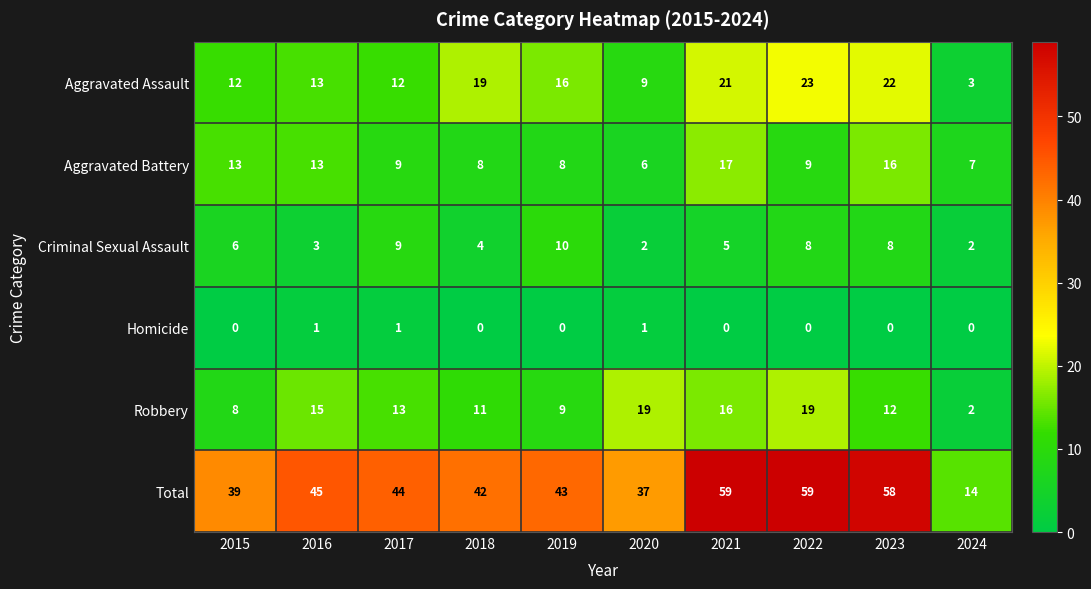

What is the lowest value of the Total series?

14